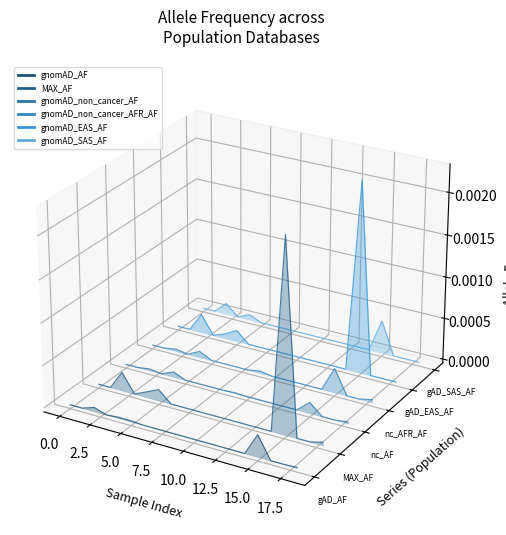

True or false: gnomAD_non_cancer_AF and gnomAD_EAS_AF cross at least once.

False